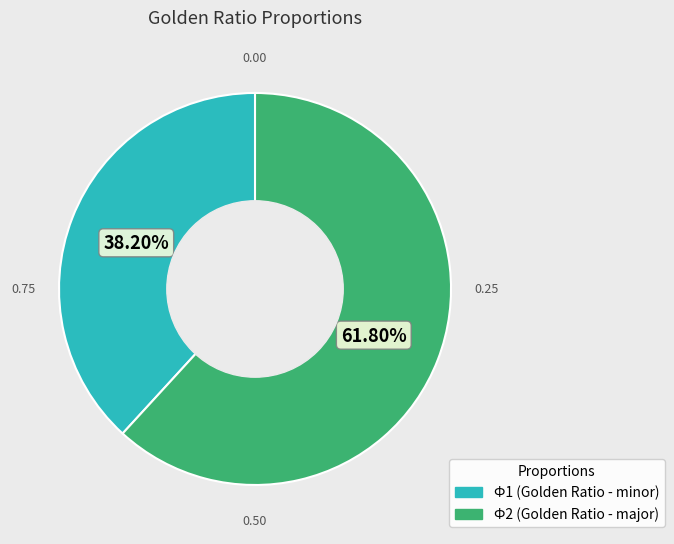

To the nearest percent, what is the combined percentage of Ф2 and Ф1?

100%